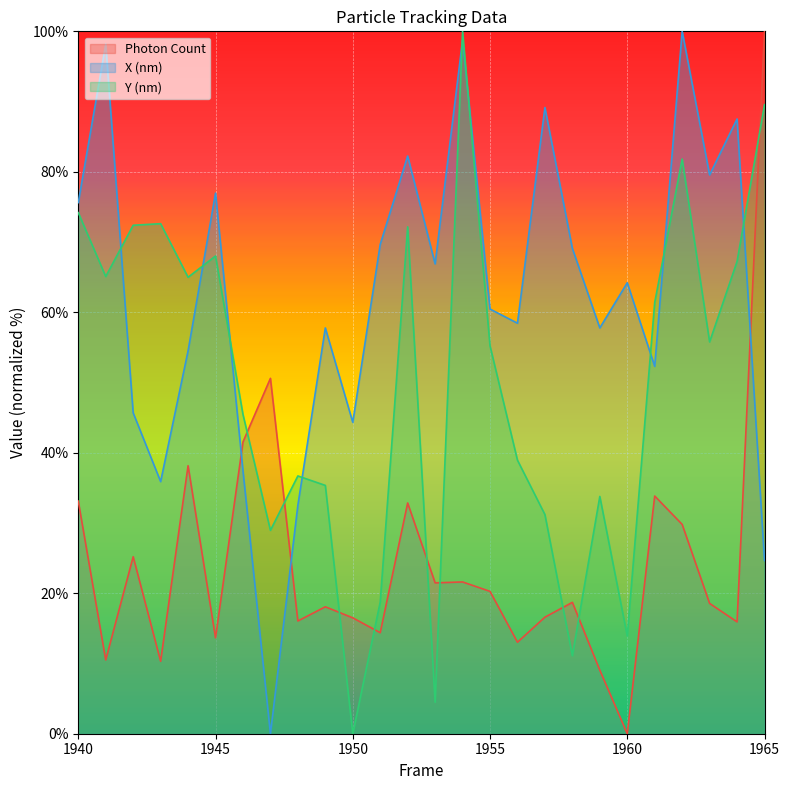

How many values in the Y (nm) series are below 55?

12